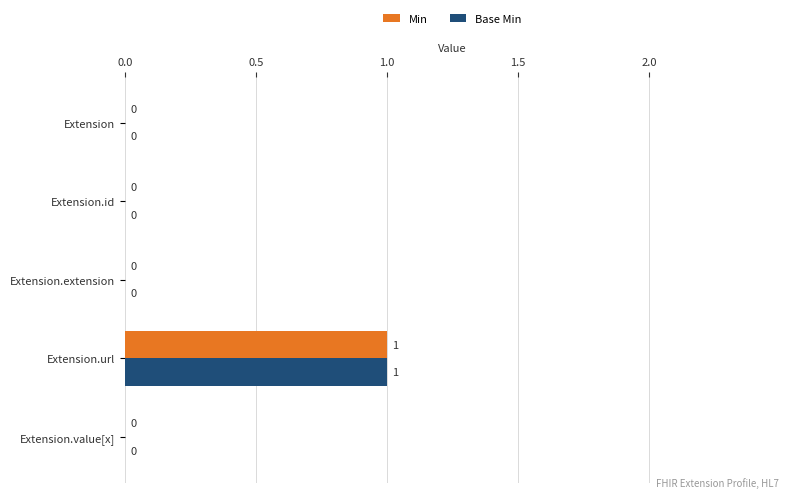

At which category is the sum across all series the highest?

Extension.url